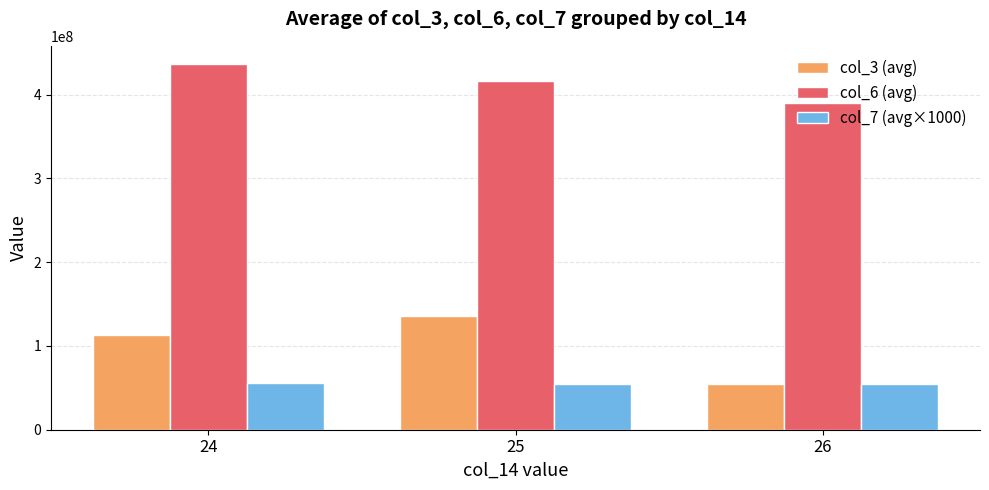

What is the difference between the col_7 (avg×1000) values at 25 and 26?

346500.0